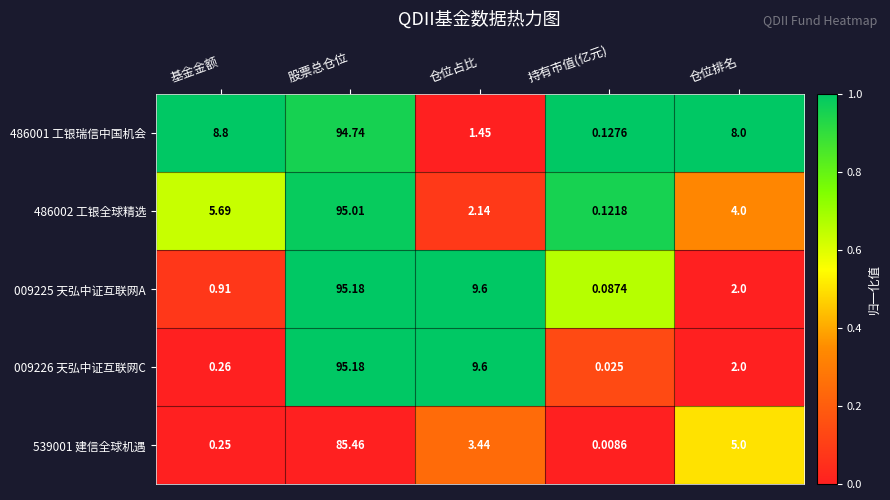

At which category is the sum across all series the highest?

股票总仓位